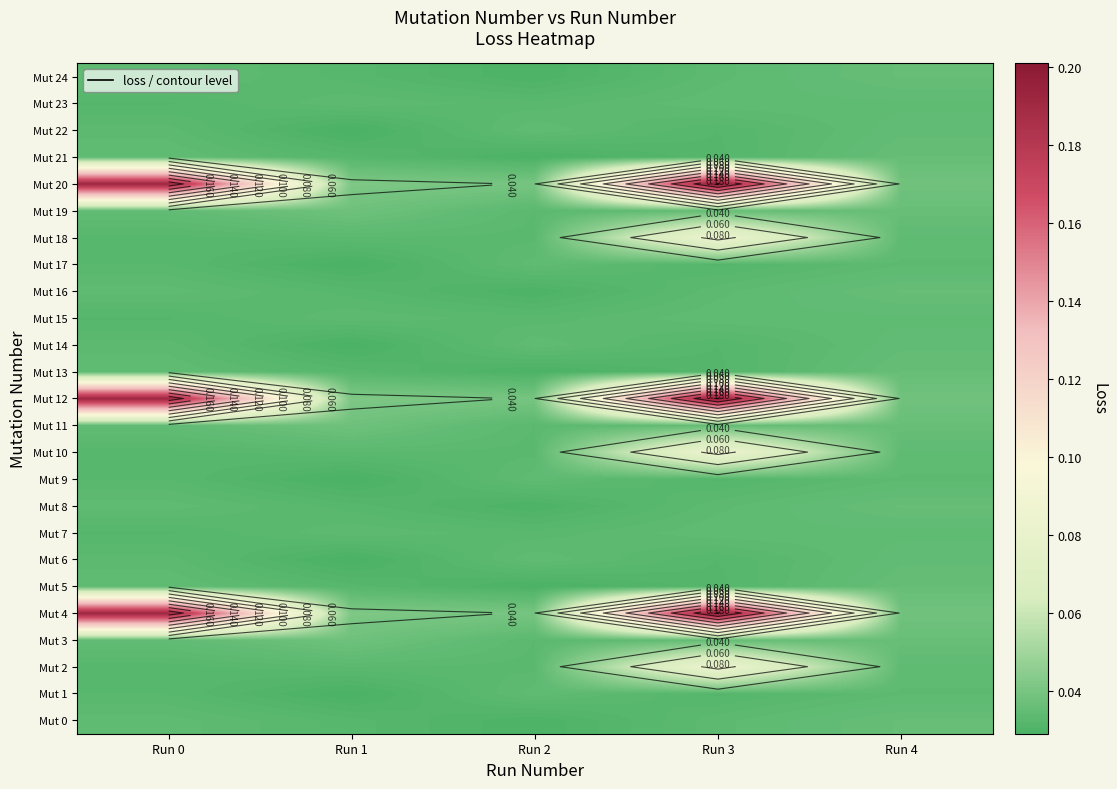

Is it true that Mut 22 equals 0.0 at Run 4?

True